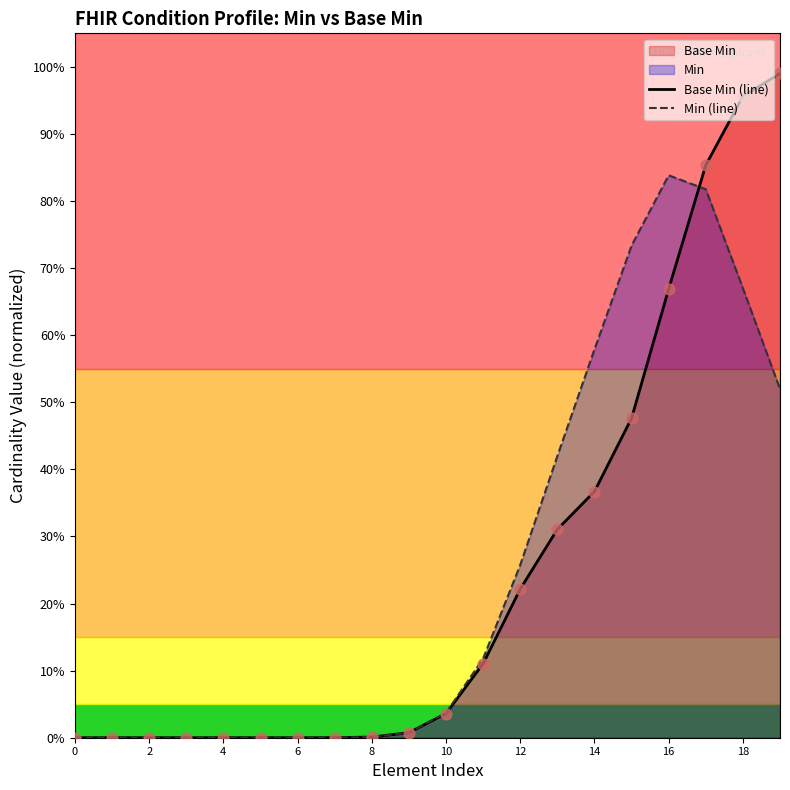

At how many categories does at least one series exceed 0?

13